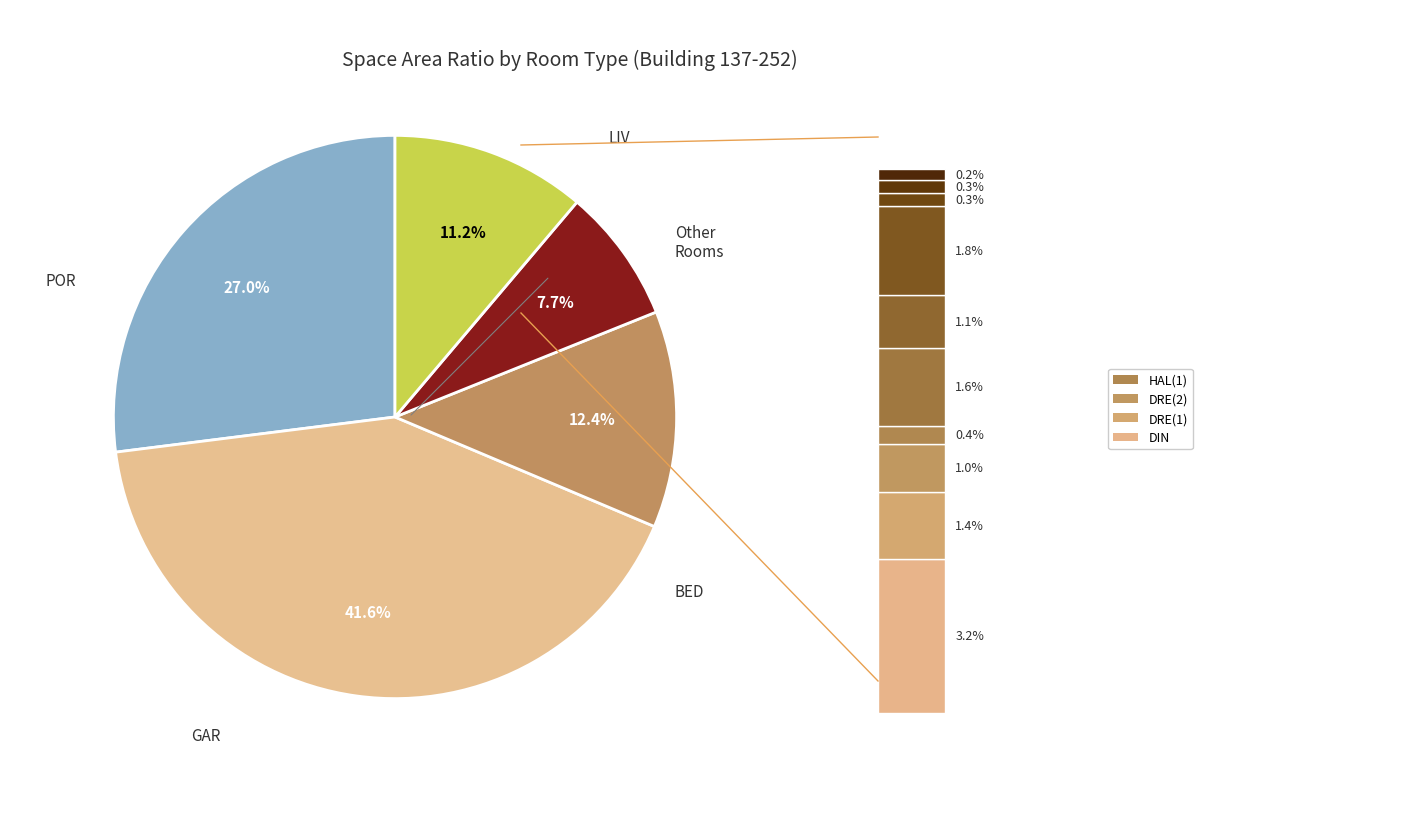

Is there a majority slice in this chart?

No